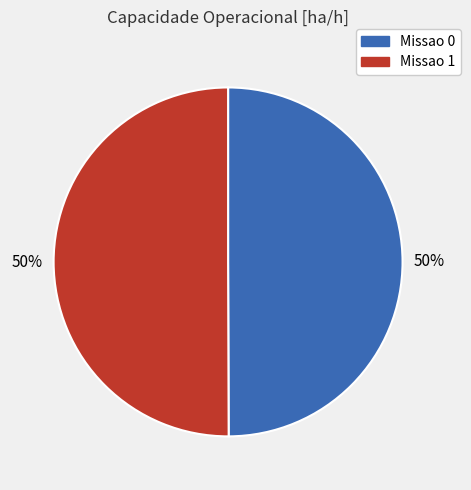

Is the sum of Missao 1 and Missao 0 greater than half?

Yes